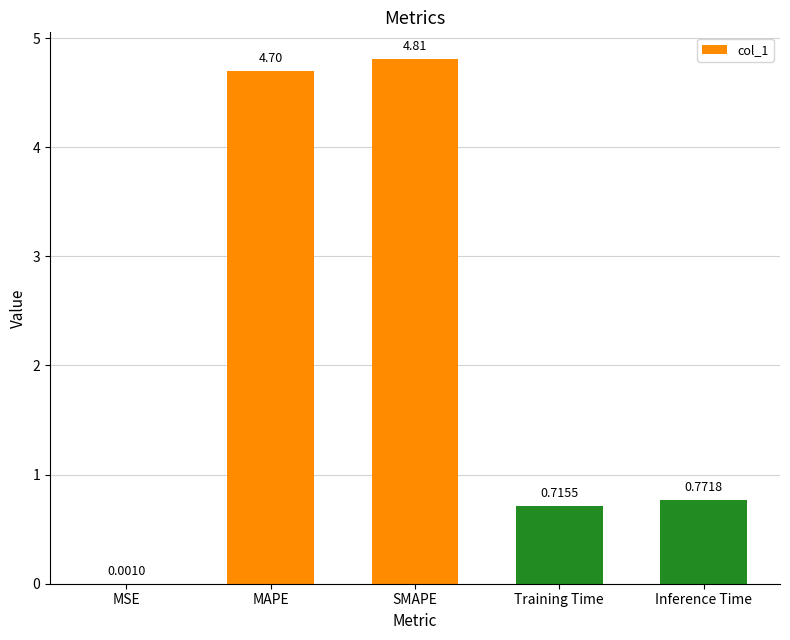

What is the sum of all values?

11.0